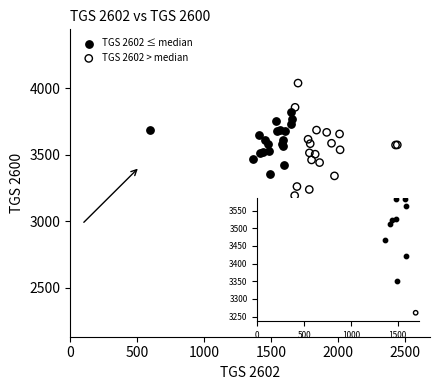

Which series reaches the maximum Y coordinate?

TGS 2602 > median